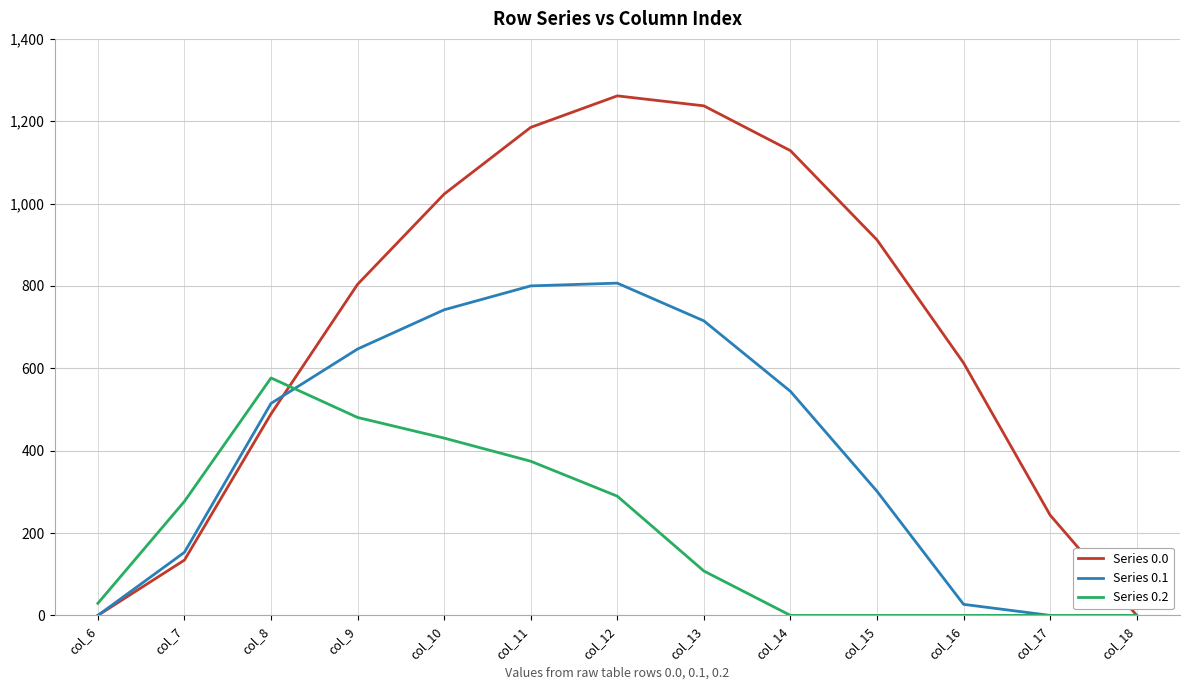

Is this an area chart (filled region under the line)?

No